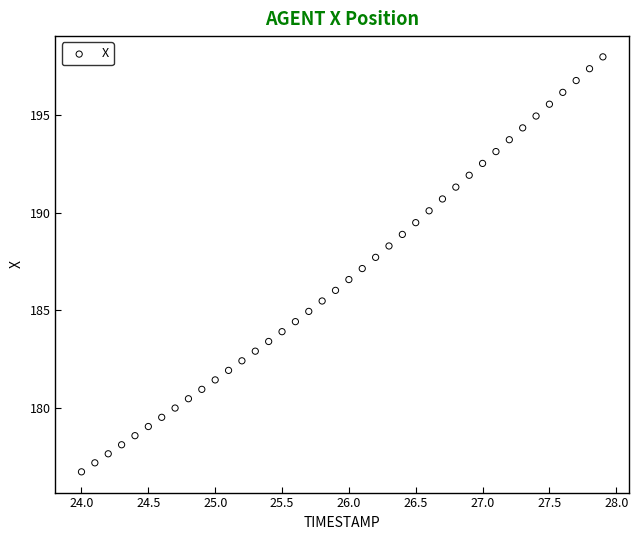

What is the range of X values (max minus min)?

3.9